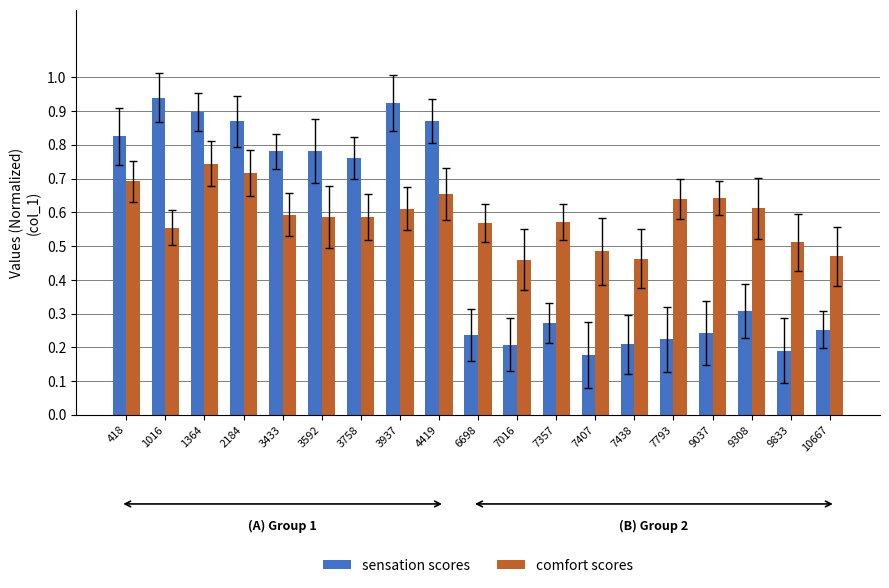

The sensation scores series shows 0.1 at 7016. True or false?

False